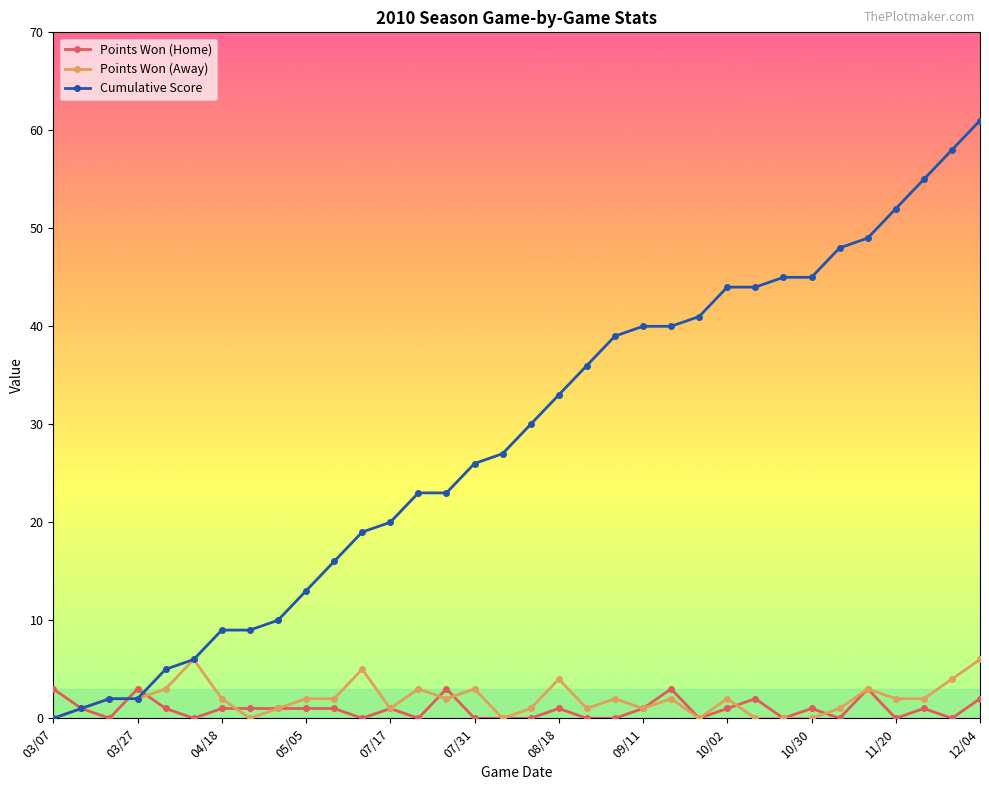

What is the value of the Cumulative Score point at the 24th from the left?

41